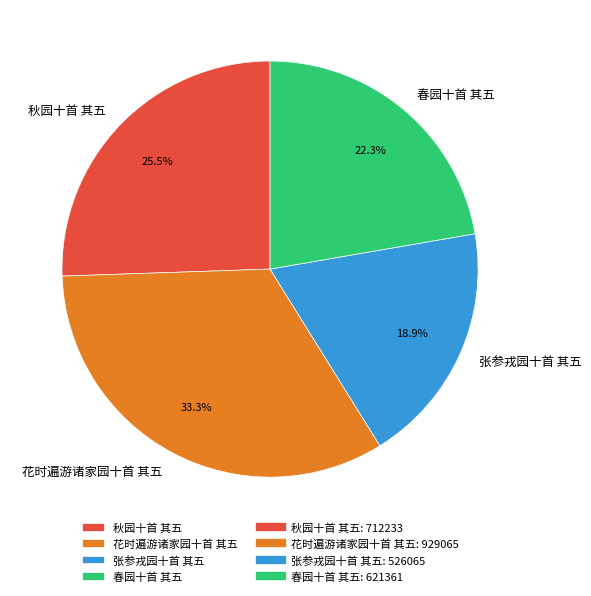

Combined, what portion of the pie is 花时遍游诸家园十首 其五 and 春园十首 其五?

55.6%